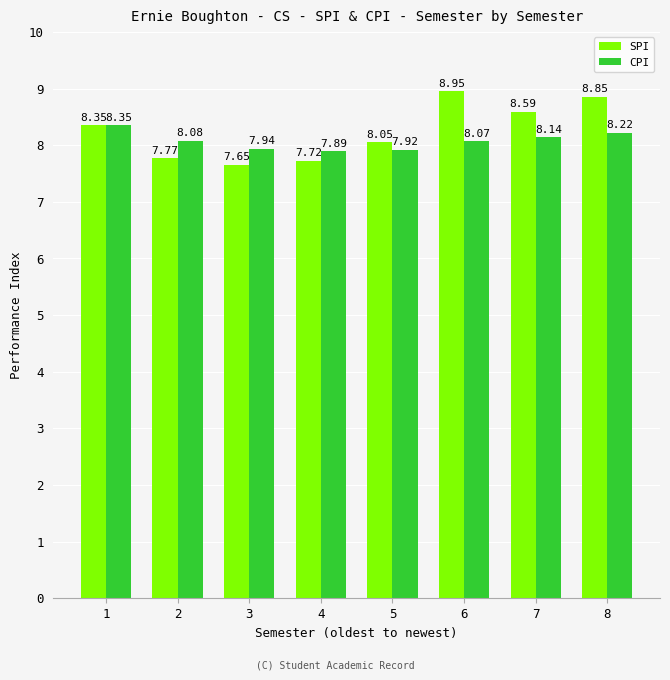

Which series has the largest range (max minus min)?

SPI